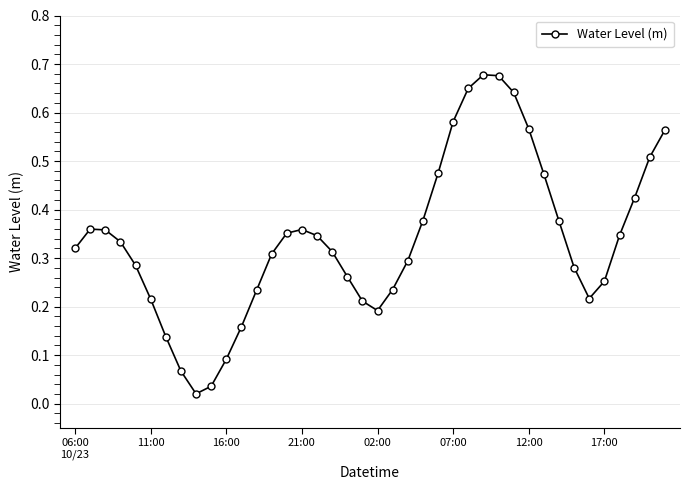

What is the sum of all values?

13.6